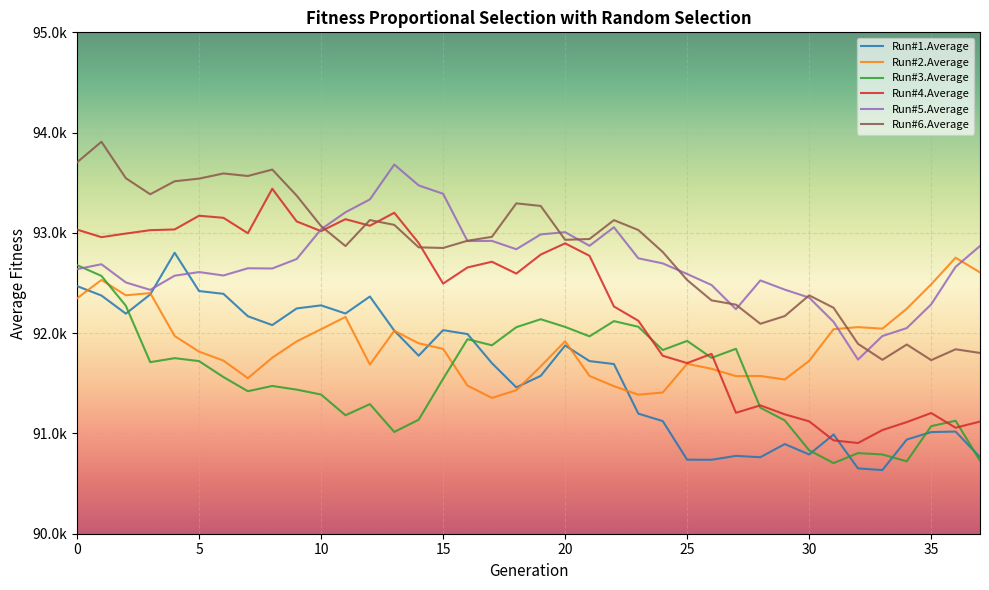

At which category is the sum across all series the highest?

1